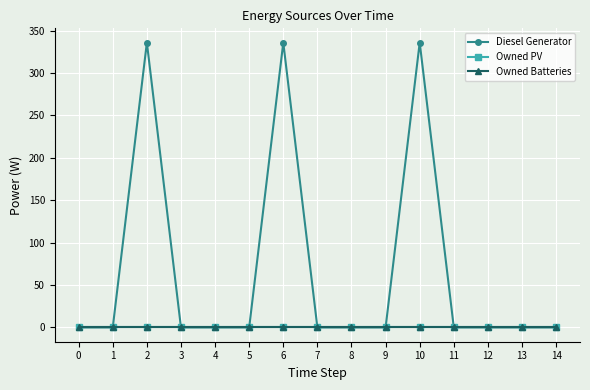

Is this an area chart (filled region under the line)?

No